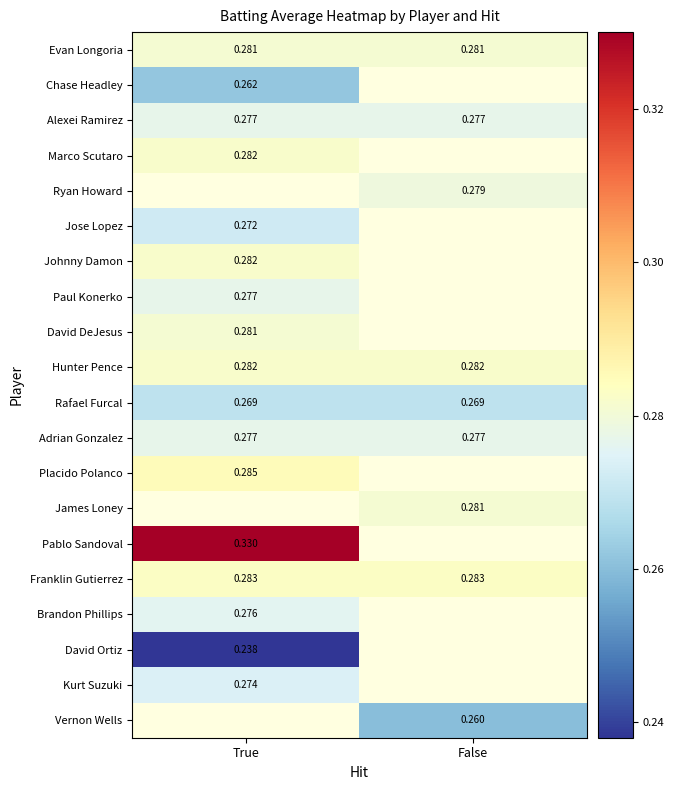

Is the value of Evan Longoria at True greater than the value of Paul Konerko at True?

Yes